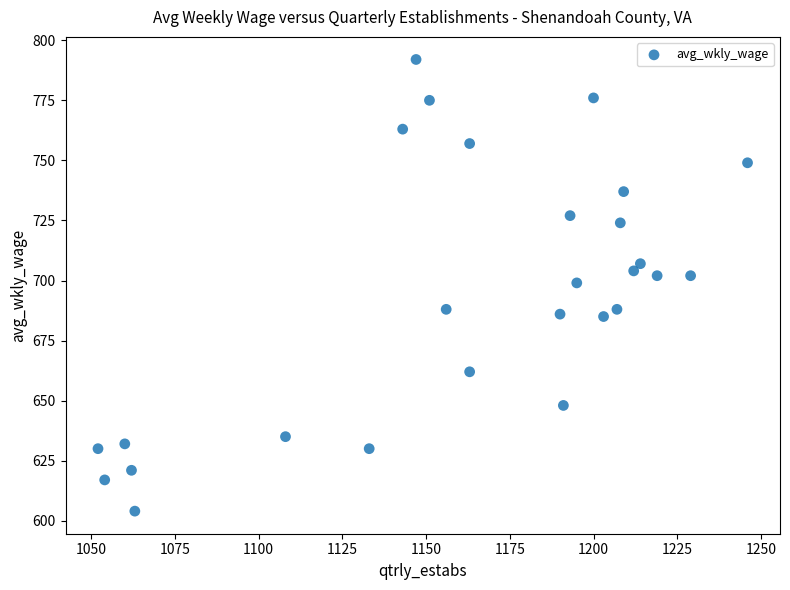

What is the range of Y values (max minus min)?

188